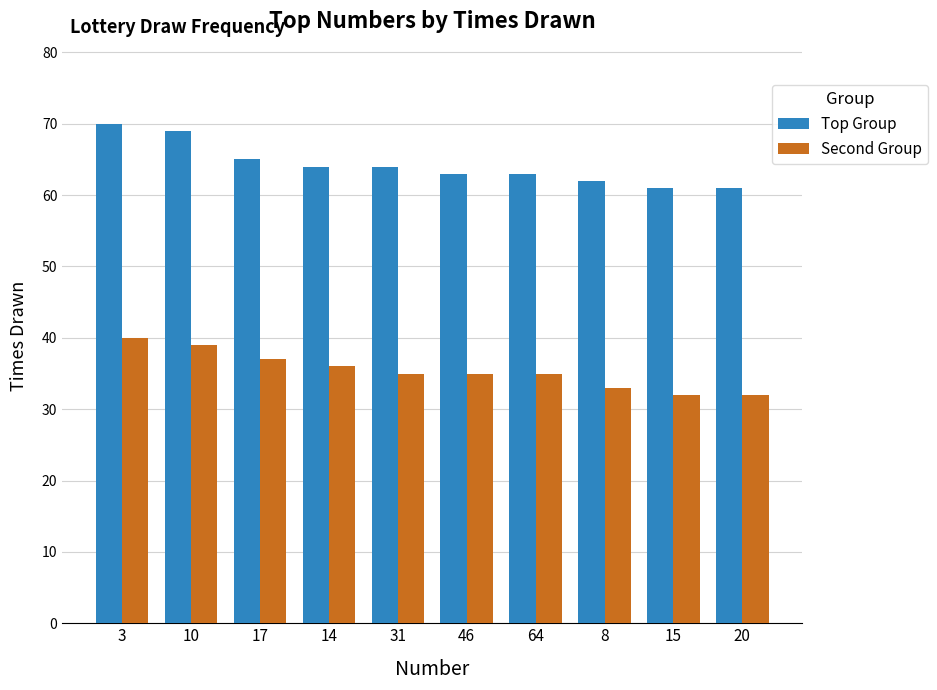

True or false: Top Group has a value of 91 at 17.

False